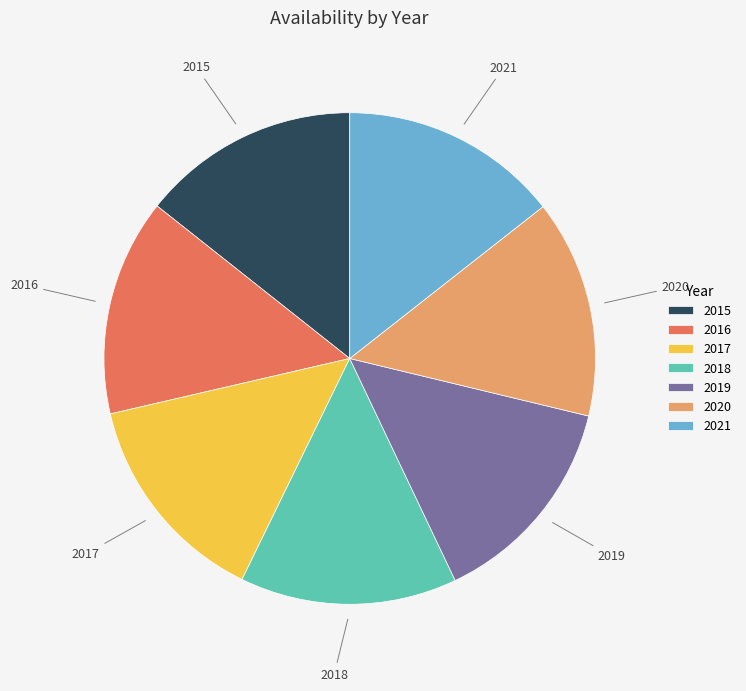

Is there a majority slice in this chart?

No